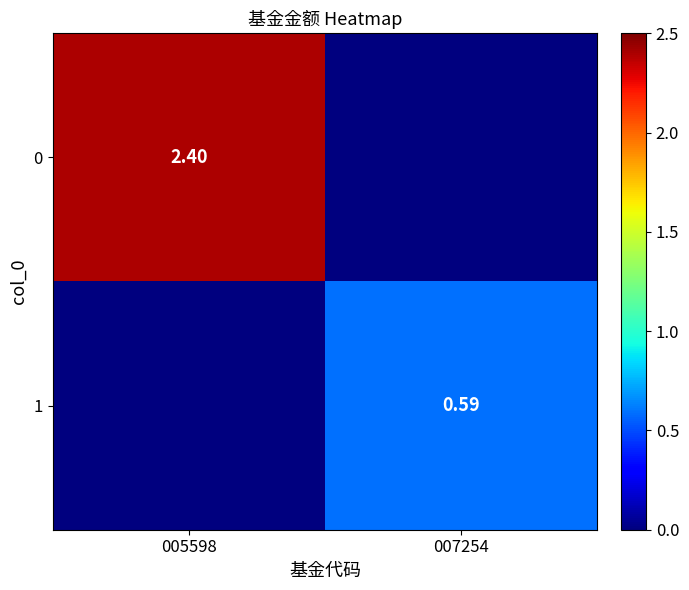

Count the 0 values in the range 0 to 2.

1